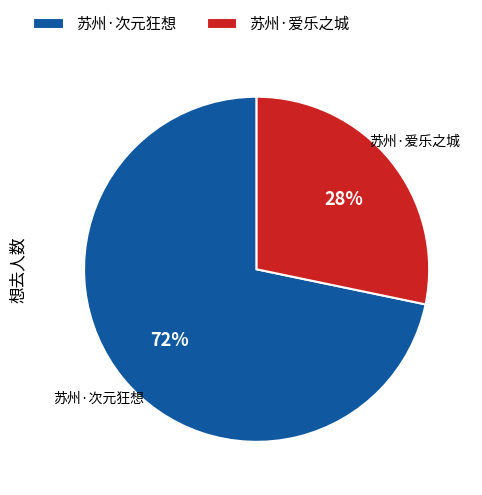

True or false: 苏州·爱乐之城 accounts for 28% of the total.

True